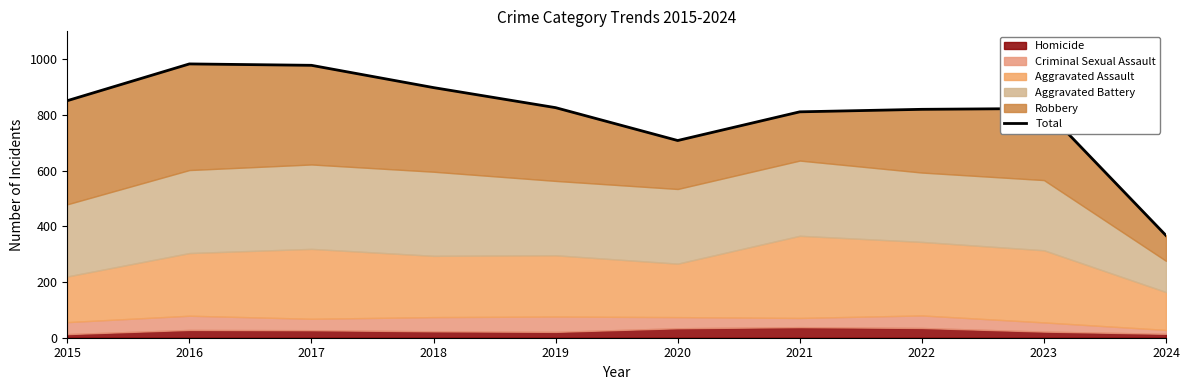

List the labels in order of value, smallest first.

2024, 2020, 2021, 2022, 2023, 2019, 2015, 2018, 2017, 2016